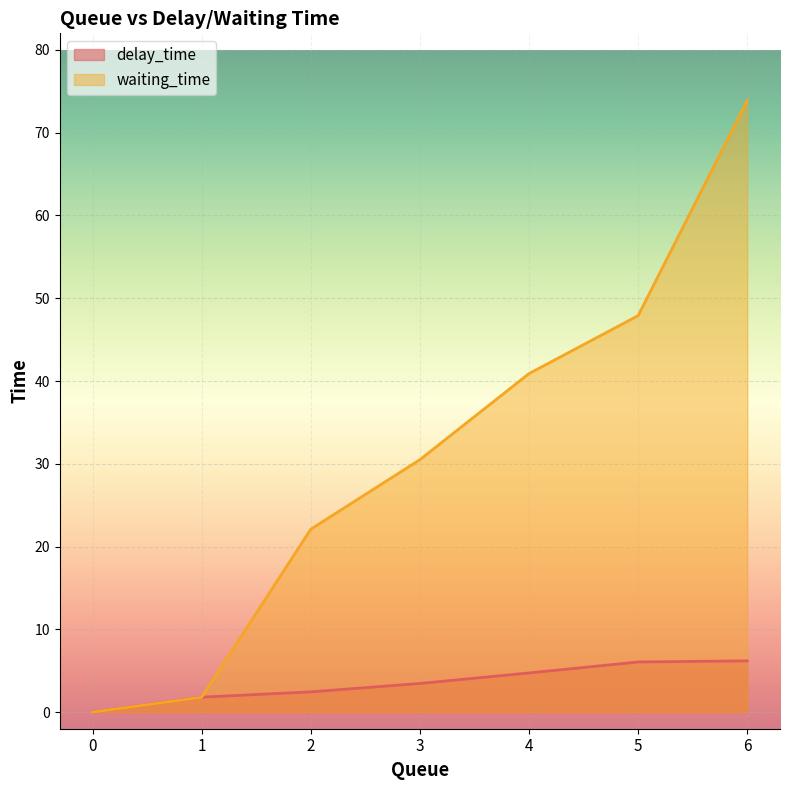

Which series has the largest total across all categories?

waiting_time